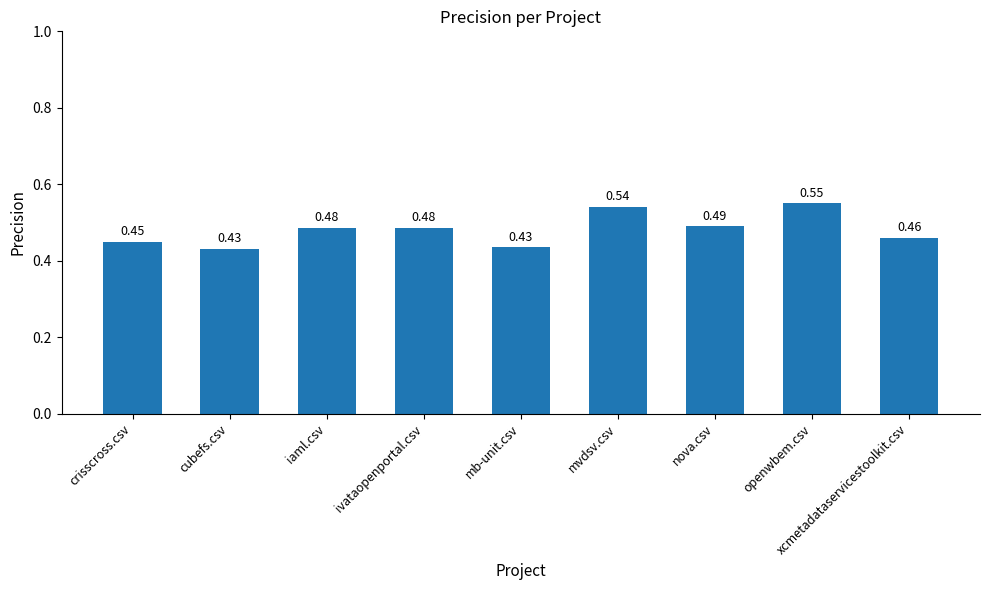

What is the sum of all values?

4.3